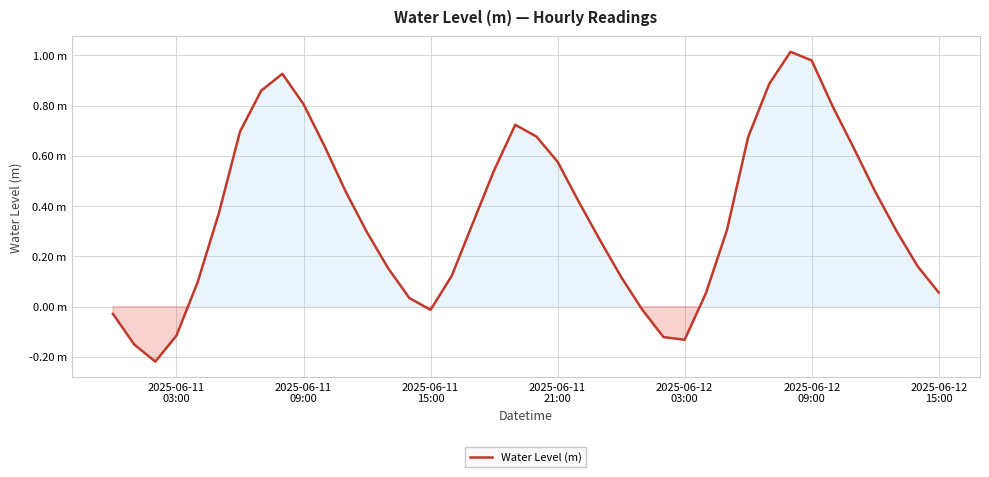

Is this an area chart (filled region under the line)?

Yes